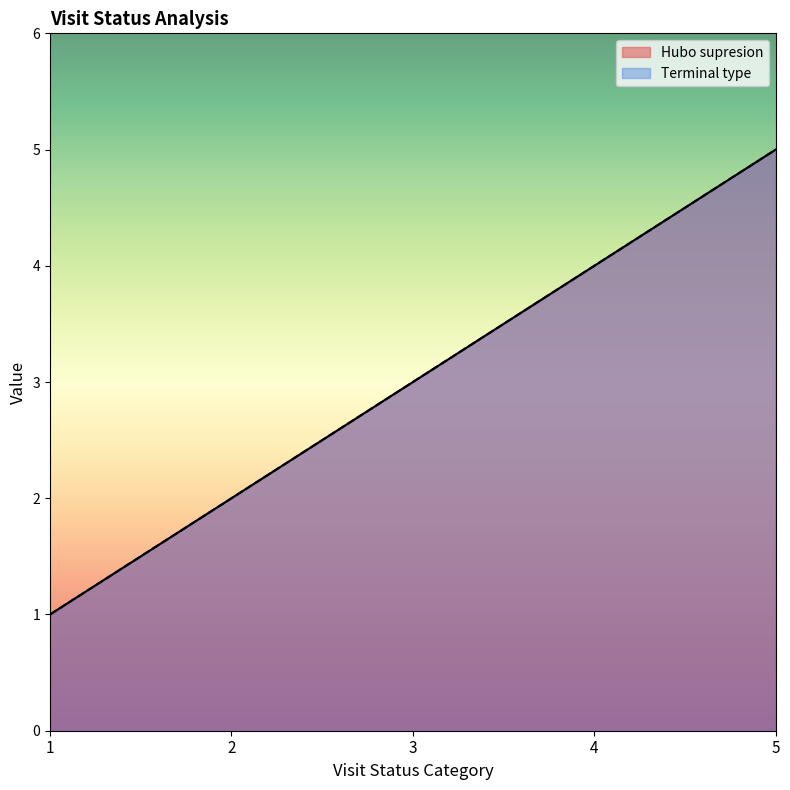

What are all the series names shown in the legend?

Hubo supresion, Terminal type